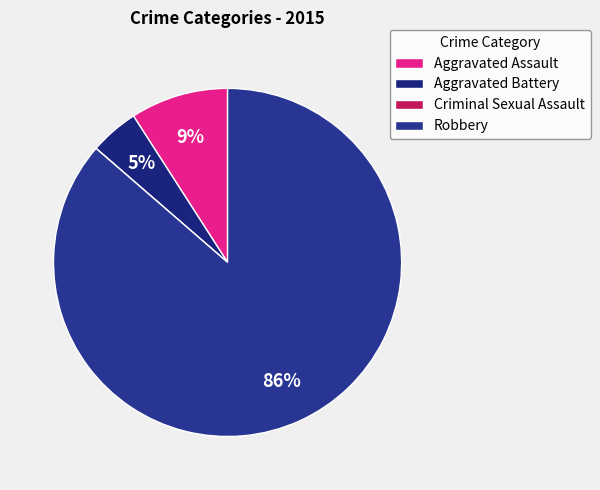

To the nearest percent, what percentage of the pie is Robbery?

86%